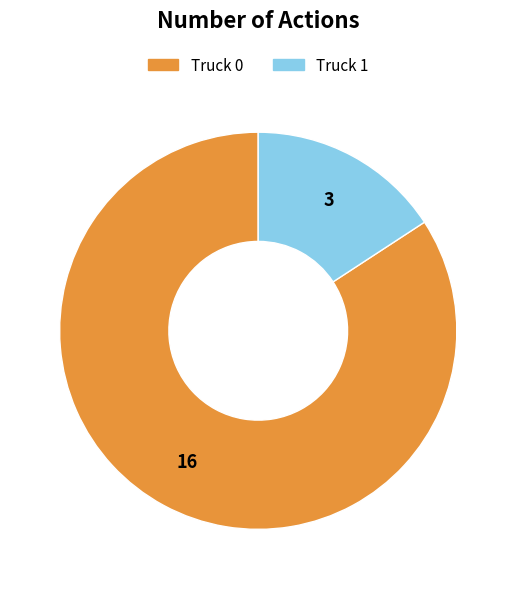

Approximately how many times larger is the value at Truck 1 compared to Truck 0?

0.2